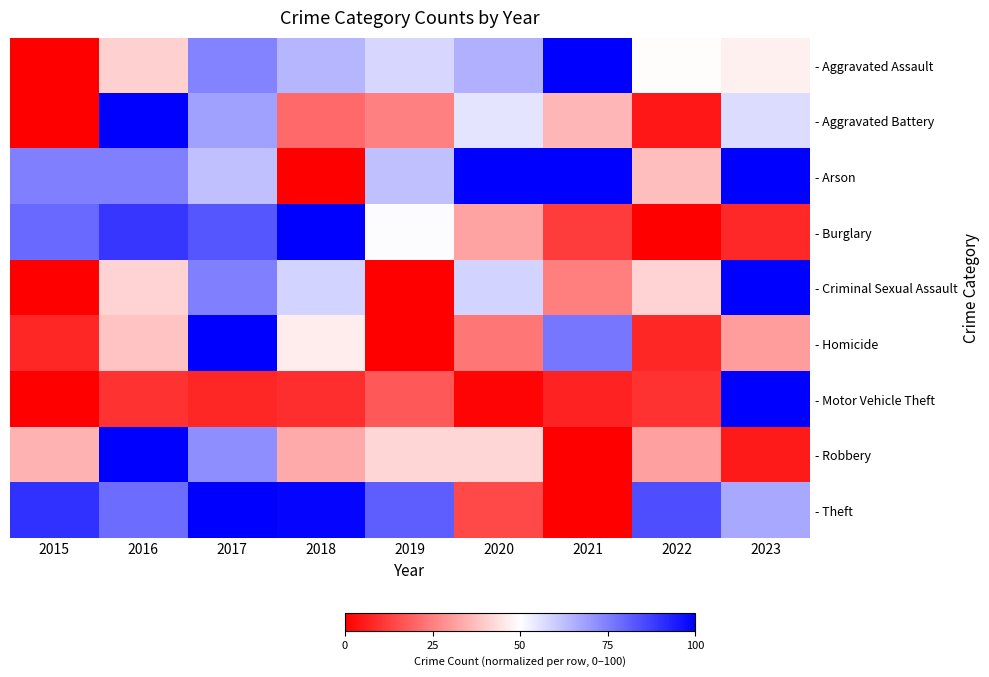

Which category has the lowest value across all series?

2015